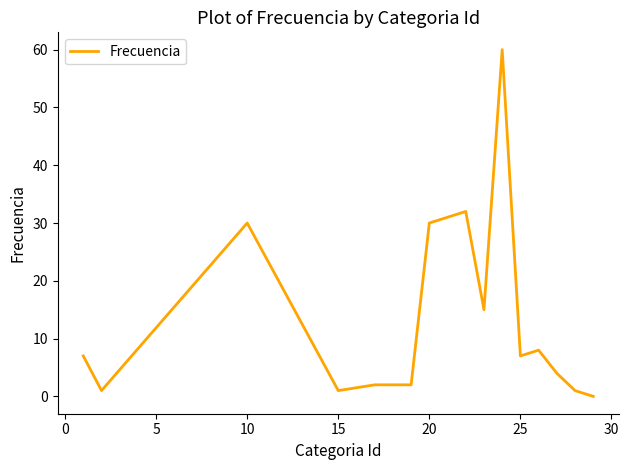

What is the difference between the maximum and minimum values?

60